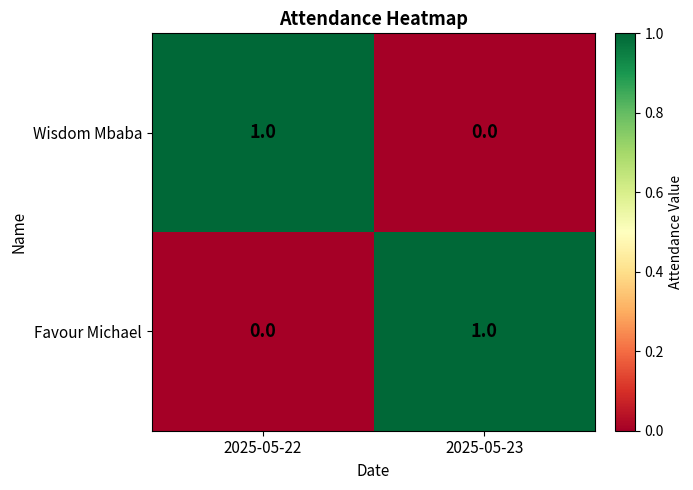

Reading left to right, list all the values displayed in this chart.

Wisdom Mbaba: 2025-05-22=1	2025-05-23=0
Favour Michael: 2025-05-22=0	2025-05-23=1